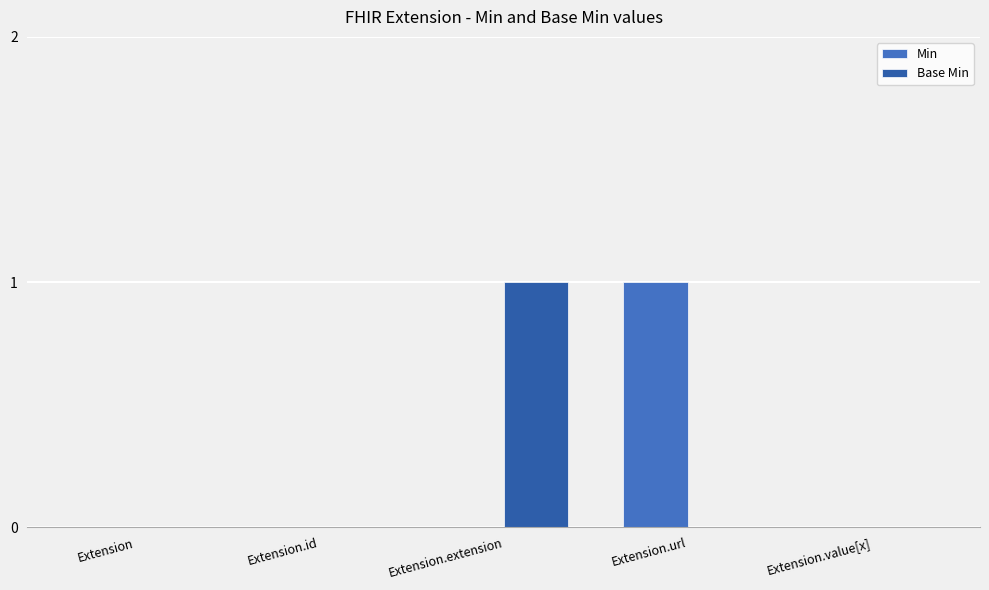

At Extension.id, list the series in order from largest to smallest.

Min, Base Min